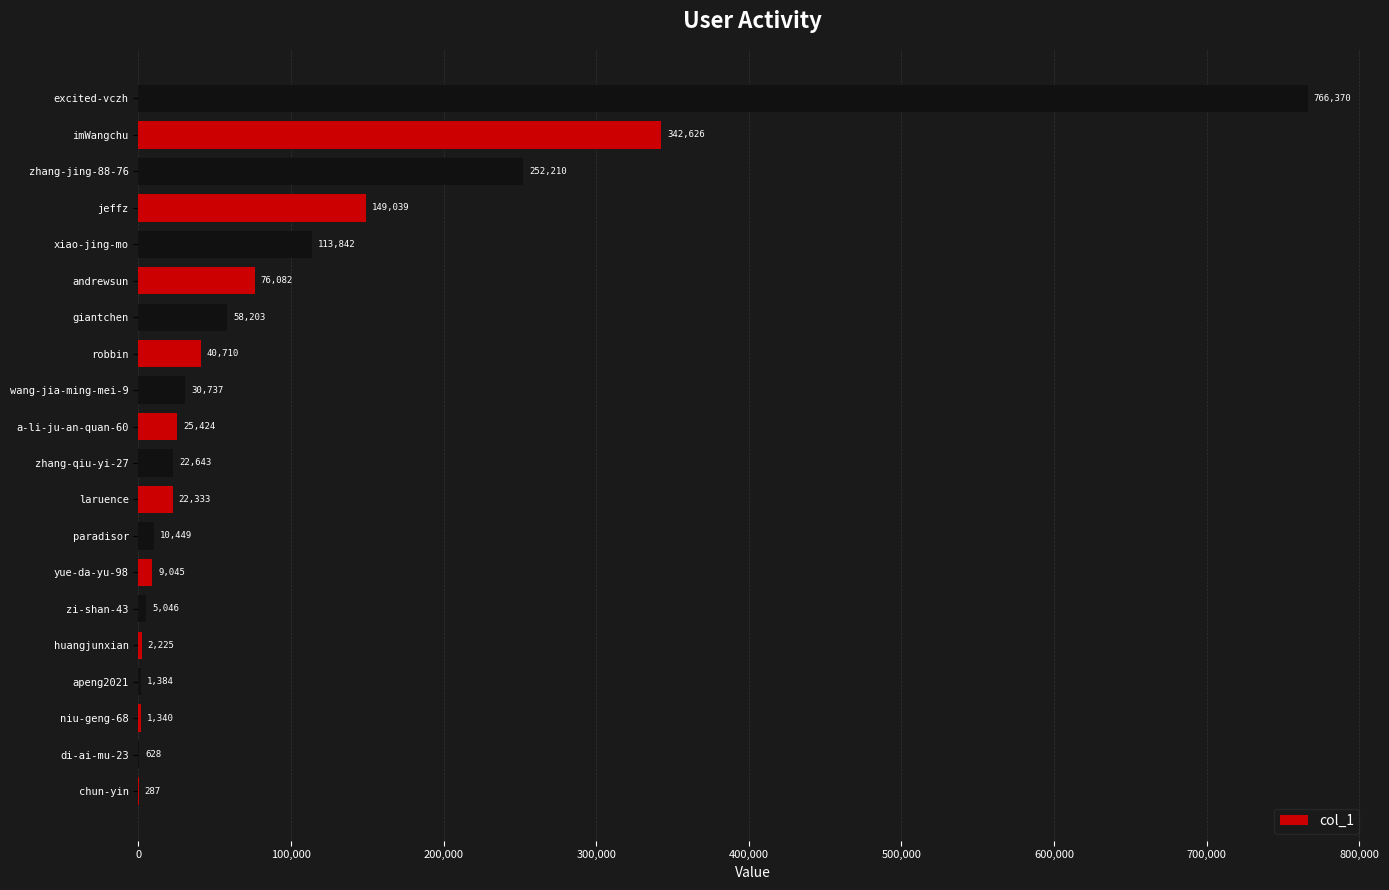

The value at giantchen is 58203. True or false?

True